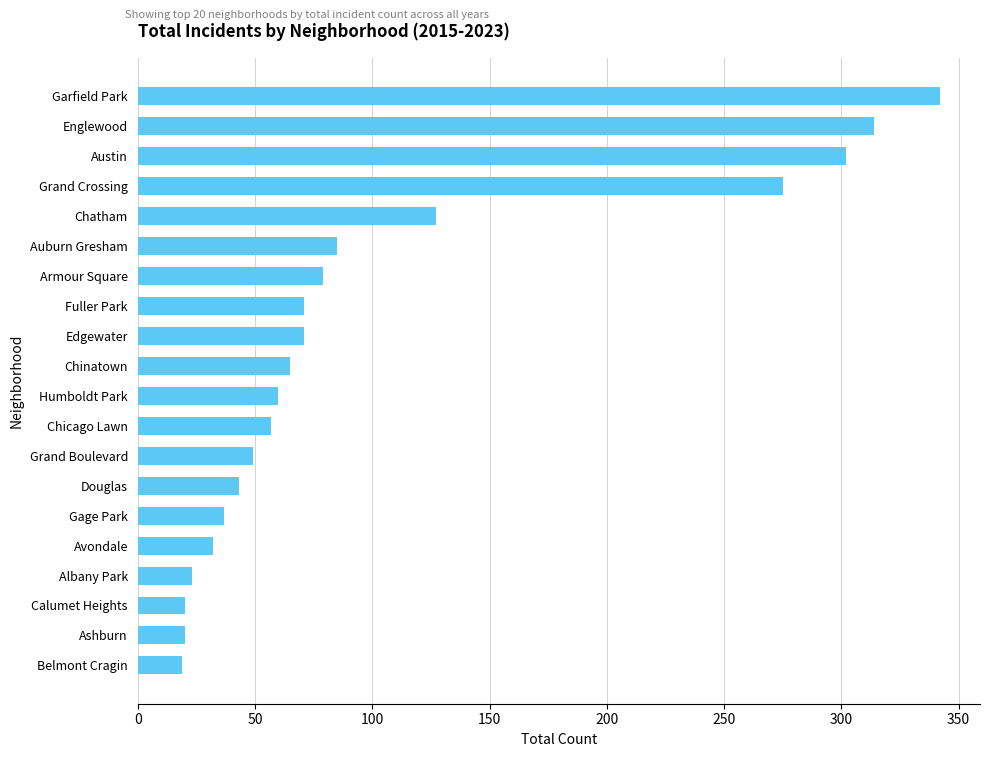

What is the sum of the values at Calumet Heights and Auburn Gresham?

105